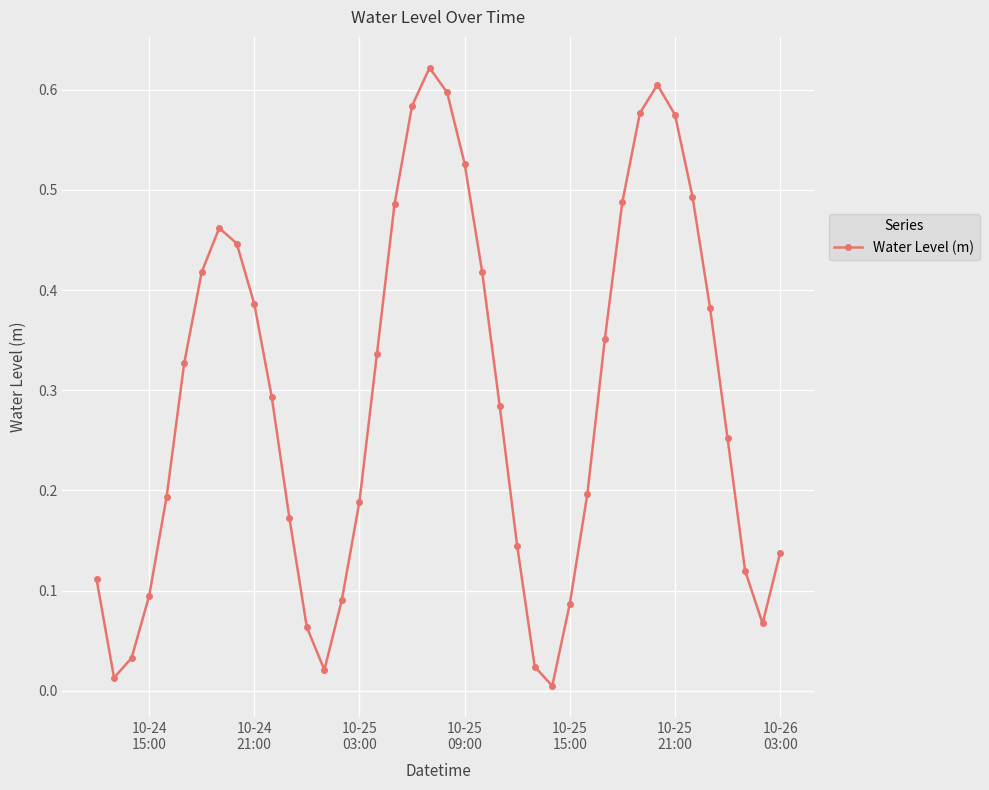

How many points are lower than both their immediate neighbors (excluding endpoints)?

4